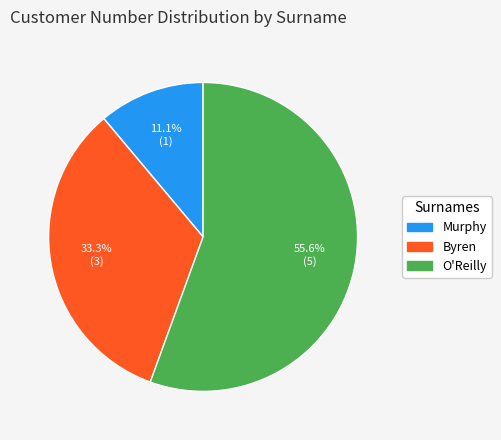

Is there a majority slice in this chart?

Yes